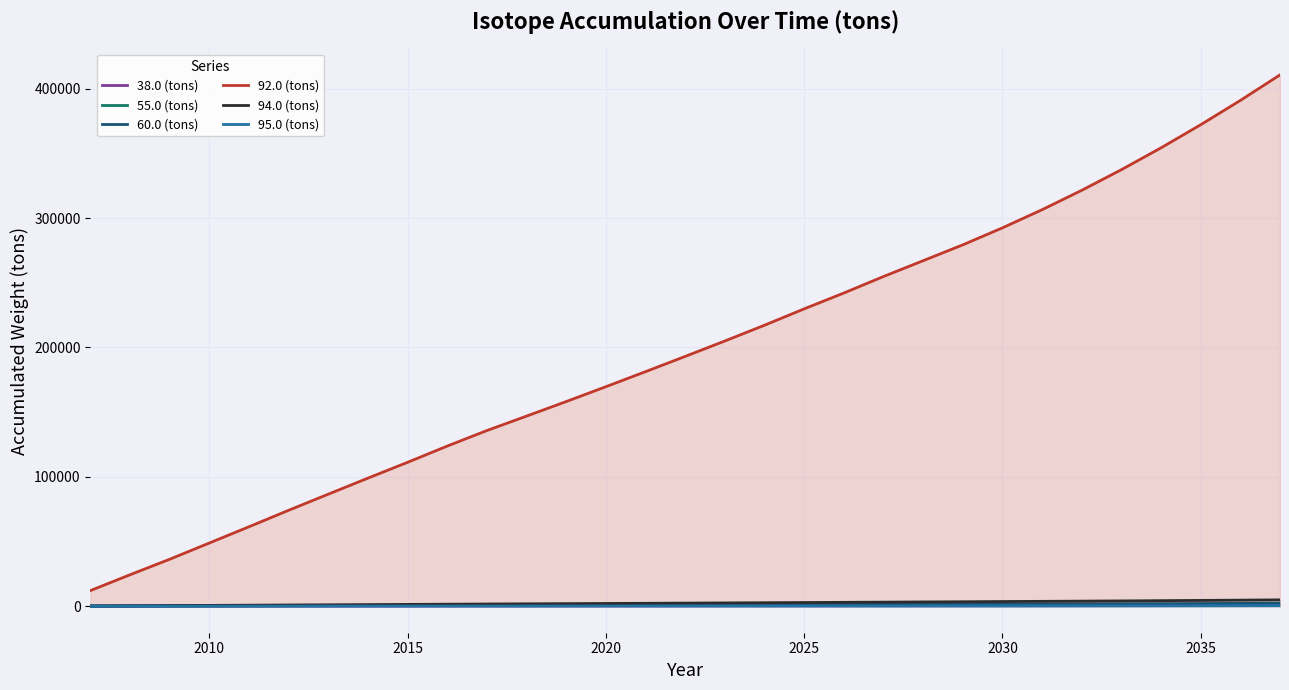

True or false: 94.0 (tons) and 92.0 (tons) intersect in this chart.

False